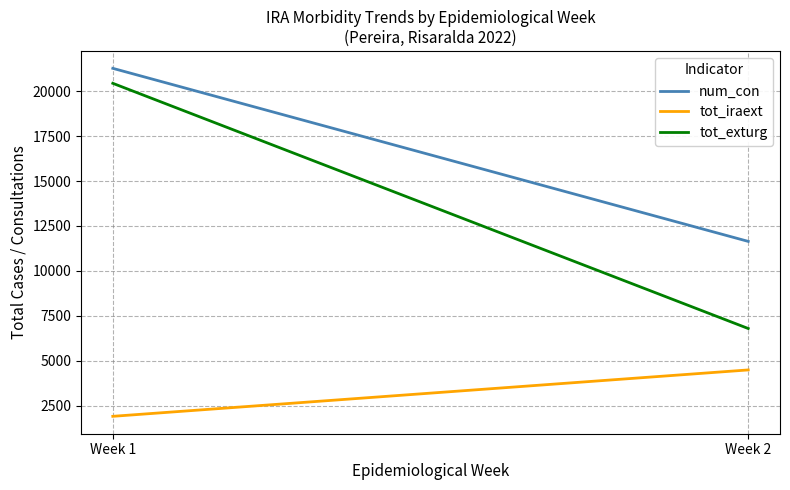

What is the value of the tot_iraext point at the 2nd from the left?

4490